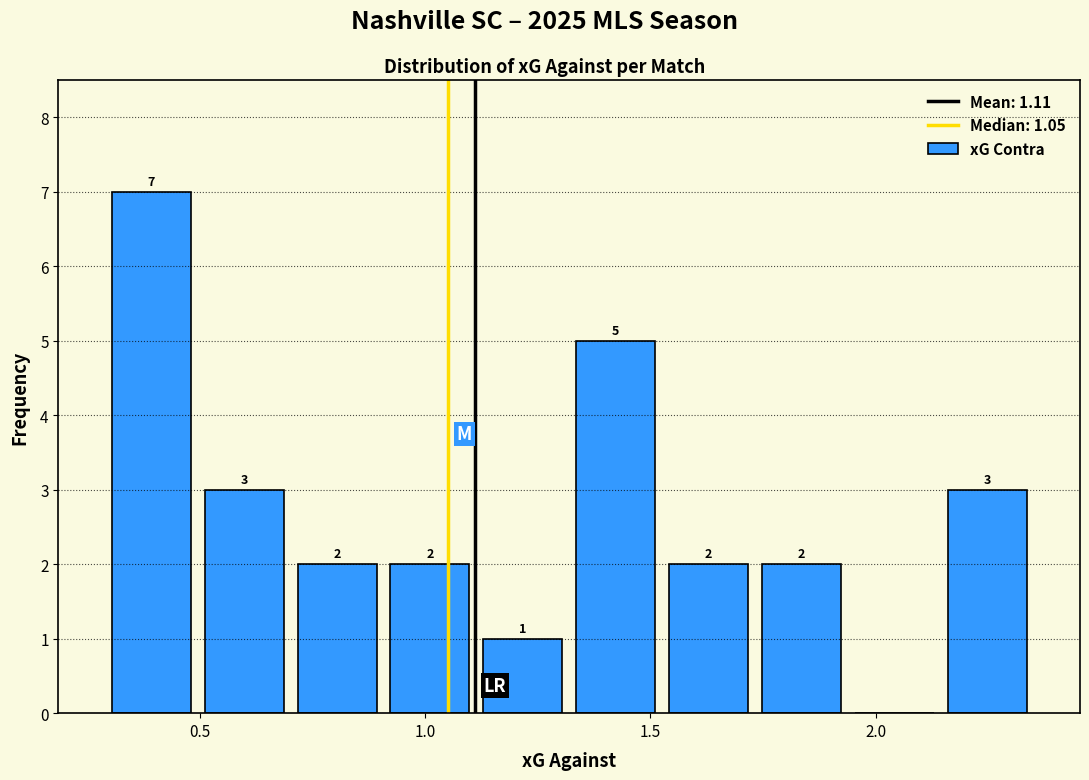

Over which range of the x-axis is the bar tallest?

0.30 to 0.50